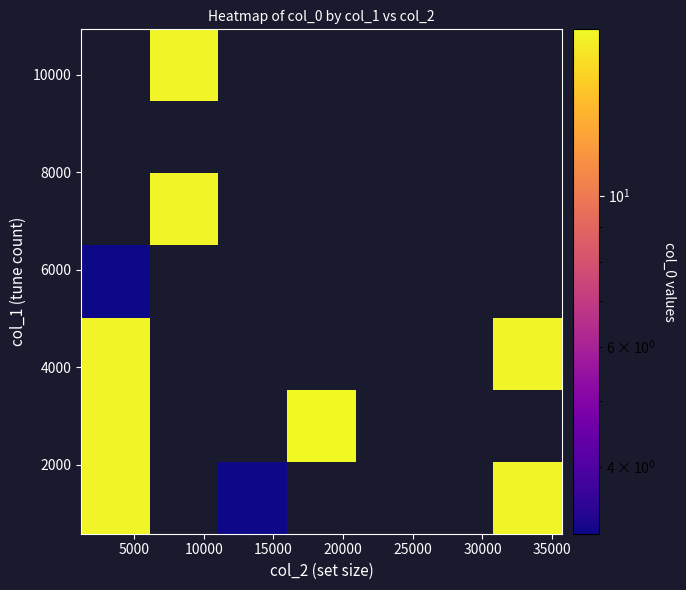

Count the number of categories in the chart.

7